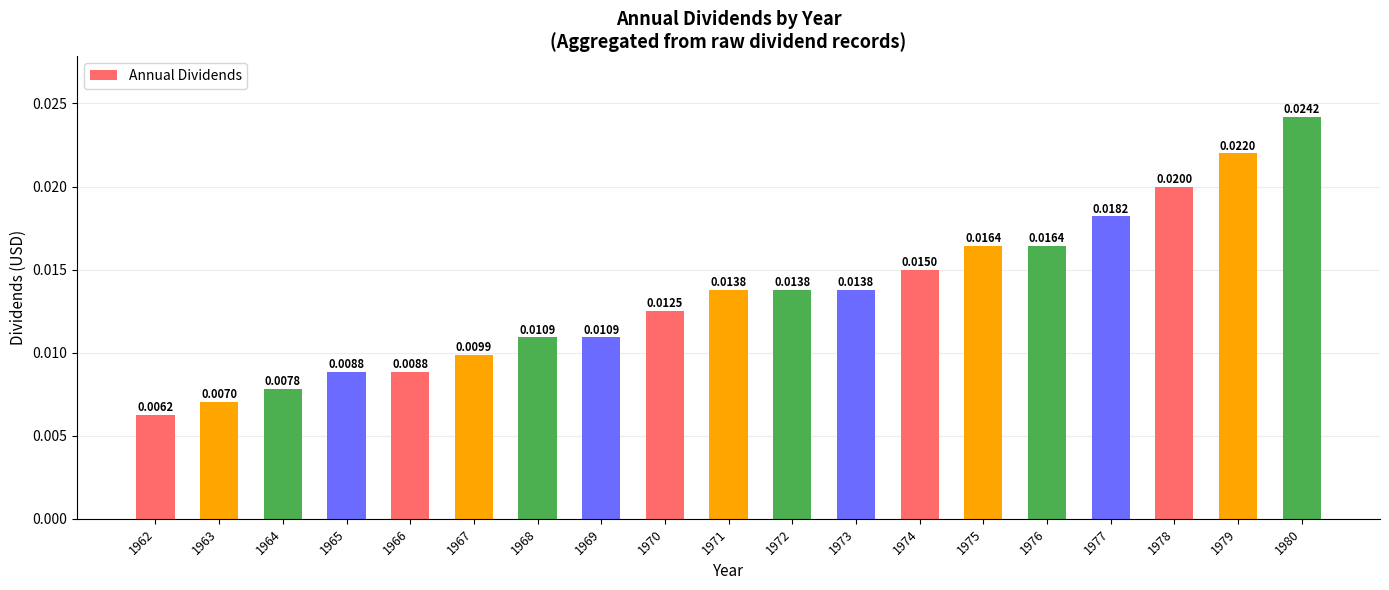

What is the sum of all values?

0.3